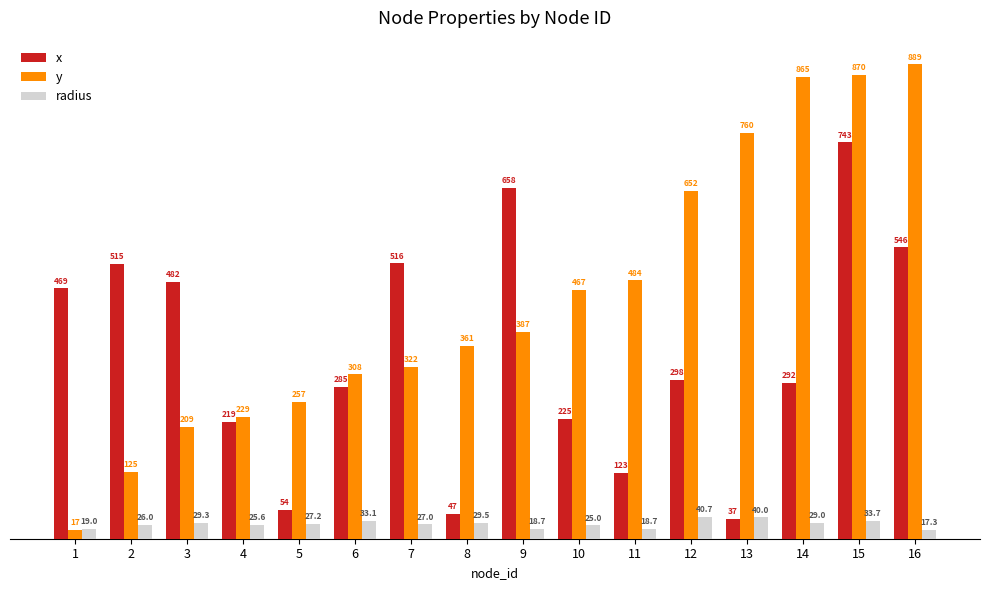

List the series in order of their peak value, lowest first.

radius, x, y